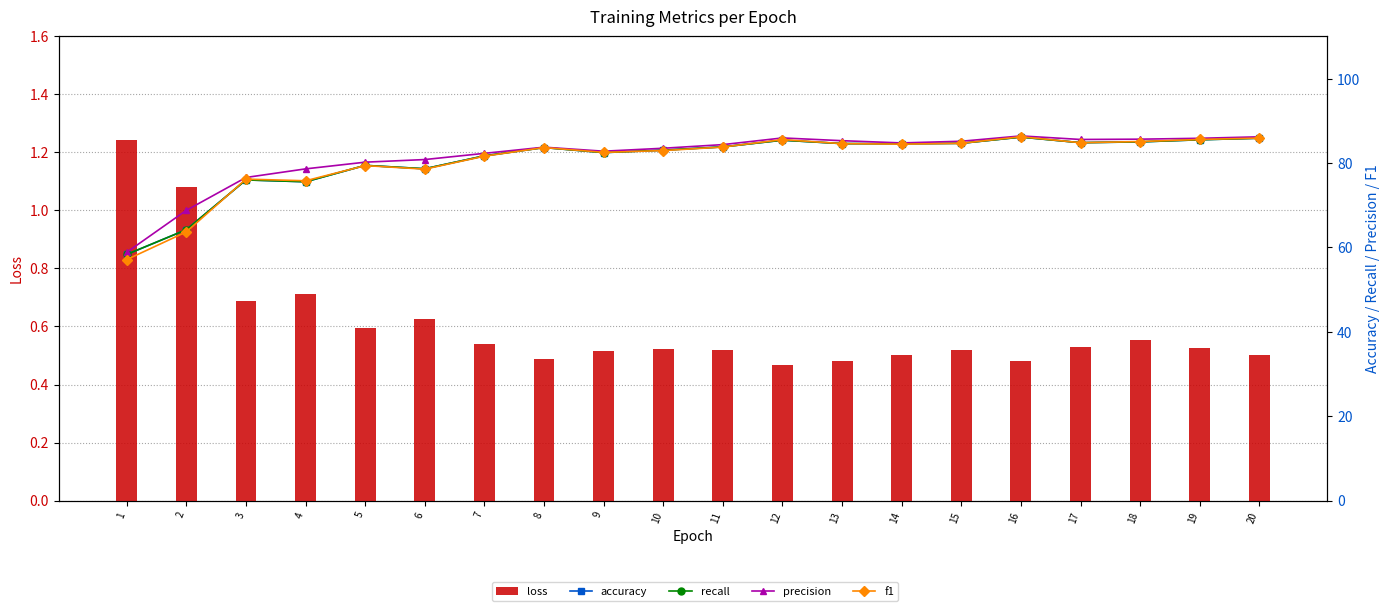

Are the bars horizontal?

No